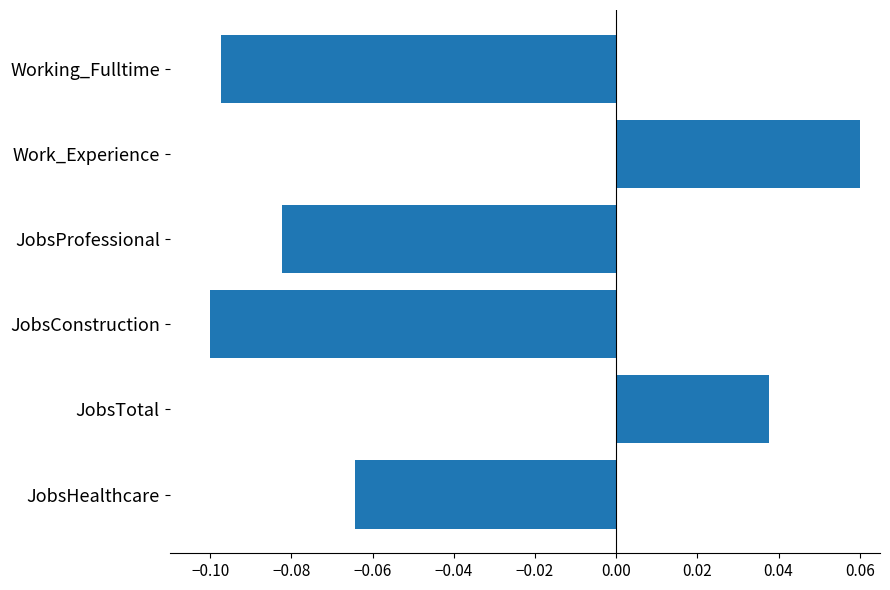

How many values are below 0?

4